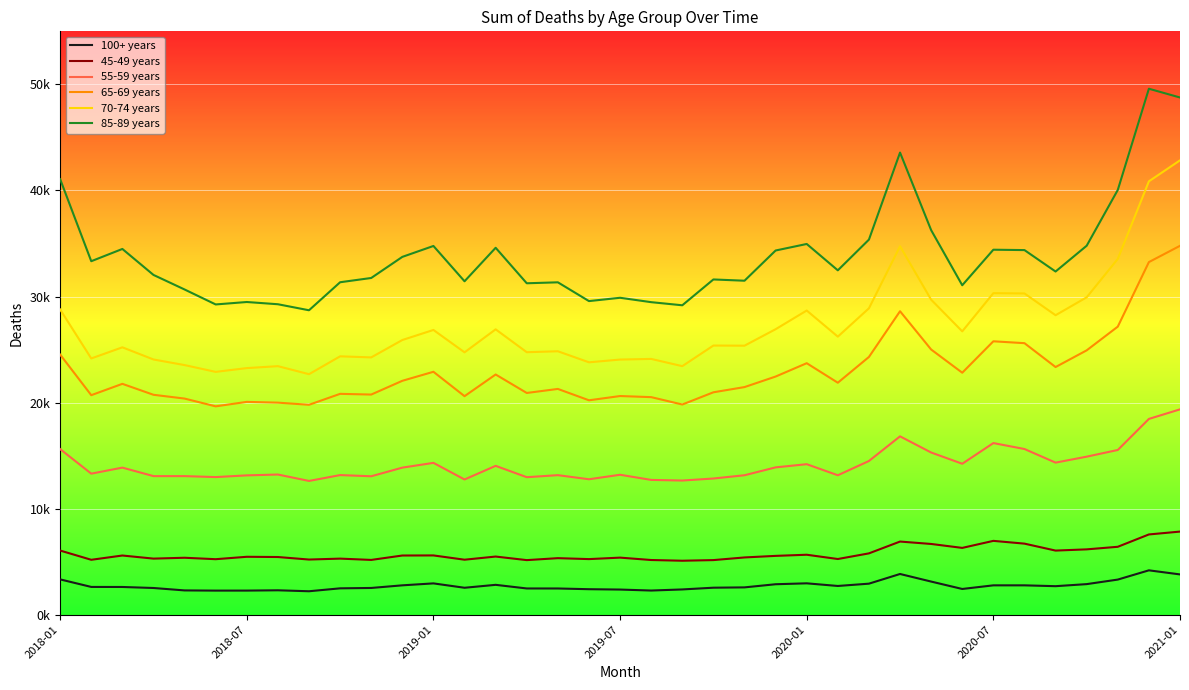

Does the chart have visible grid lines?

Yes